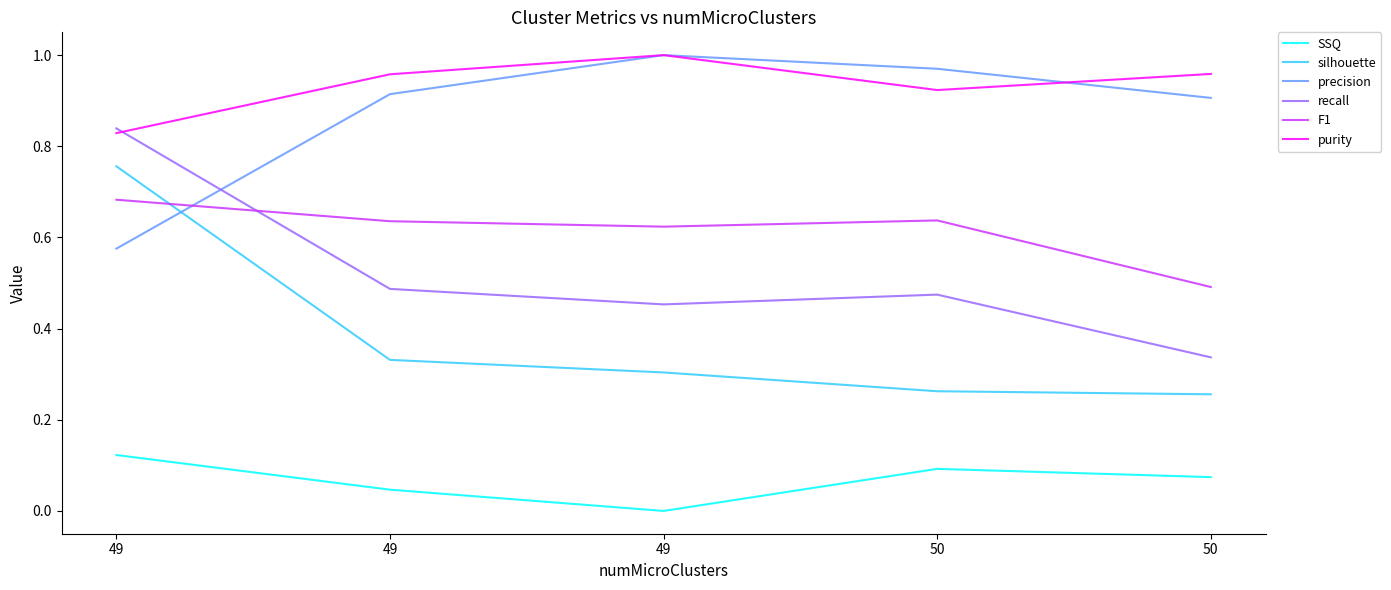

Is this an area chart (filled region under the line)?

No